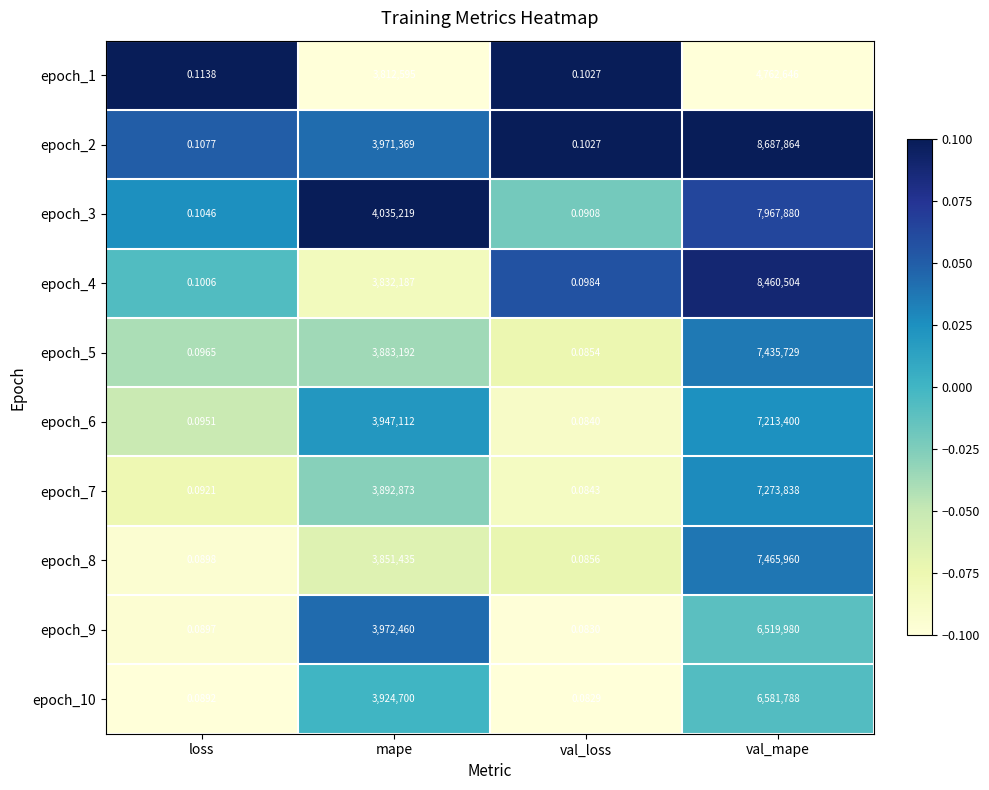

Is the value of epoch_9 at loss greater than the value of epoch_8 at val_mape?

No